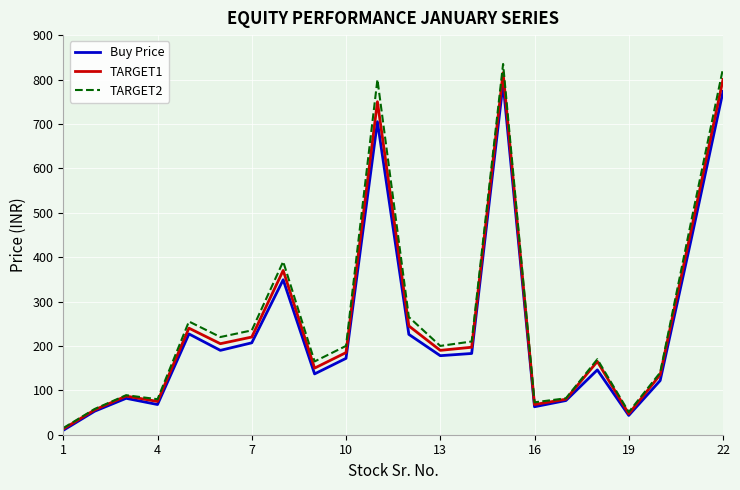

Which series has the widest spread of values?

TARGET2